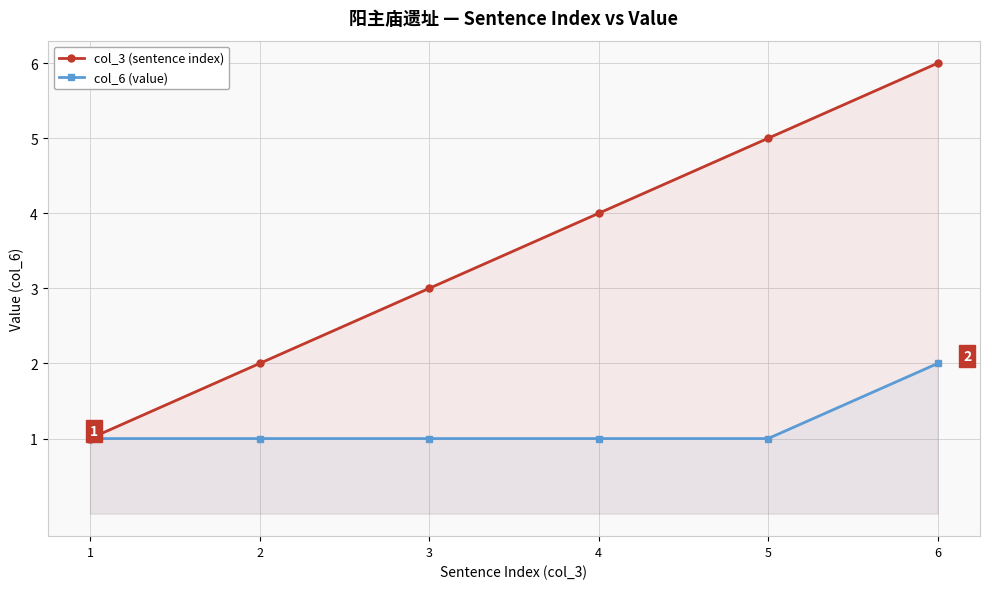

What is the sum of all col_3 (sentence index) values?

21